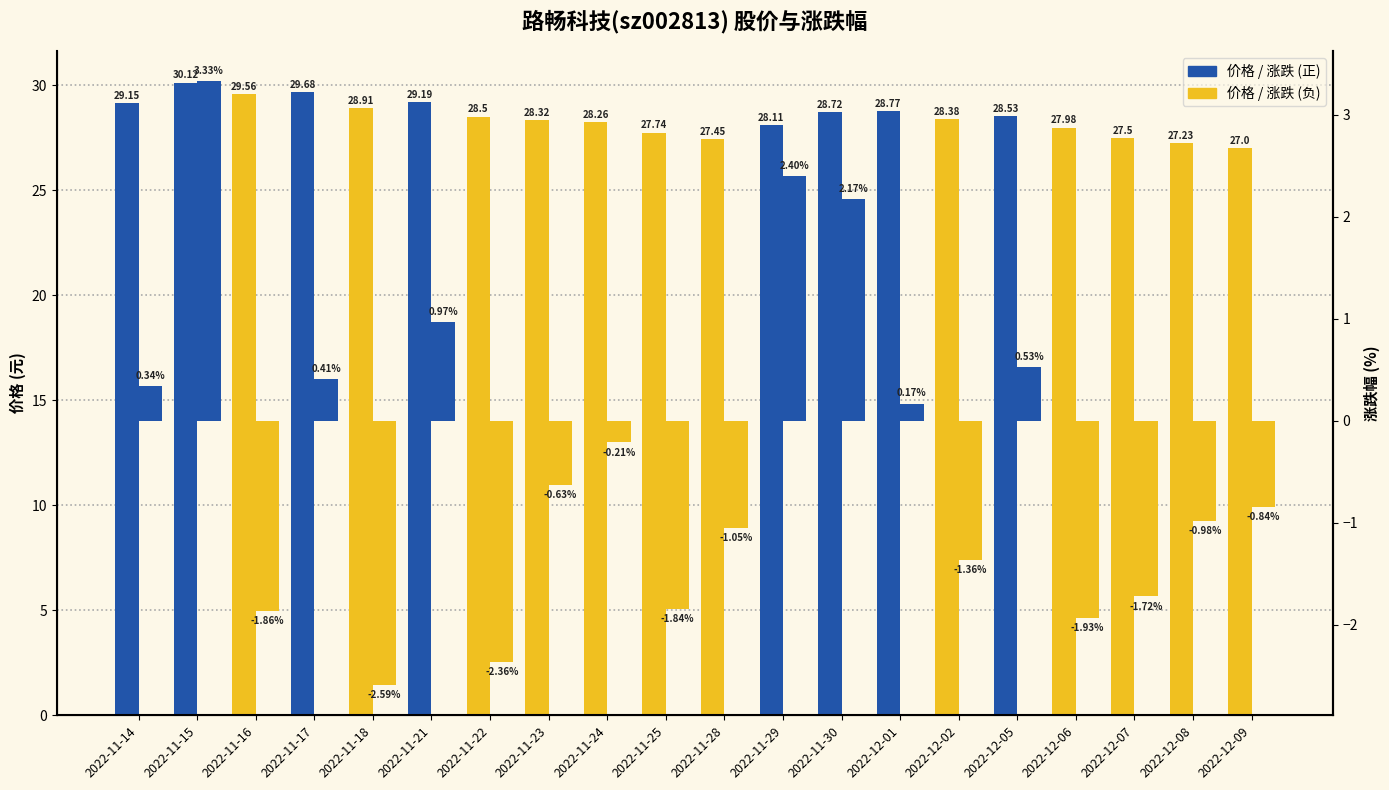

How many series are shown in this chart?

2